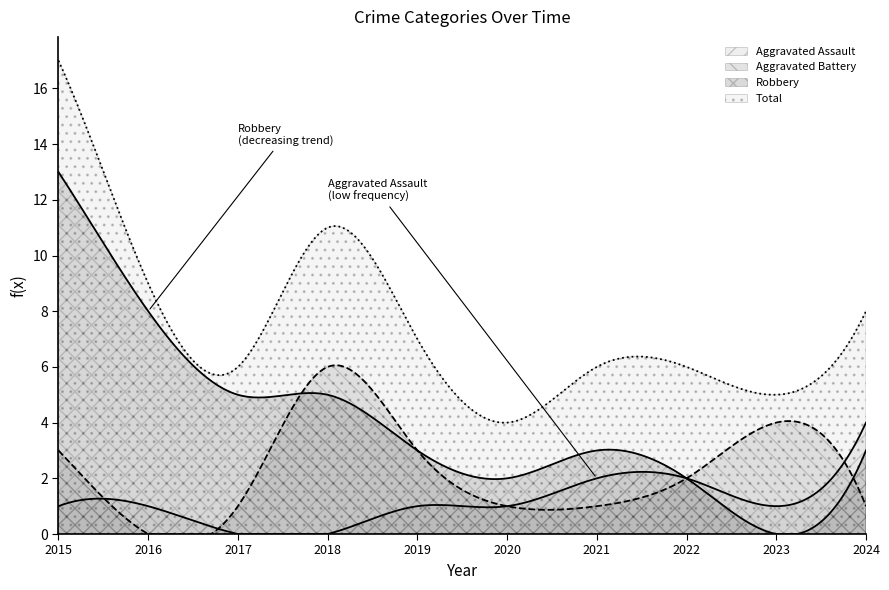

List the series in order of their peak value, lowest first.

Aggravated Assault, Aggravated Battery, Robbery, Total